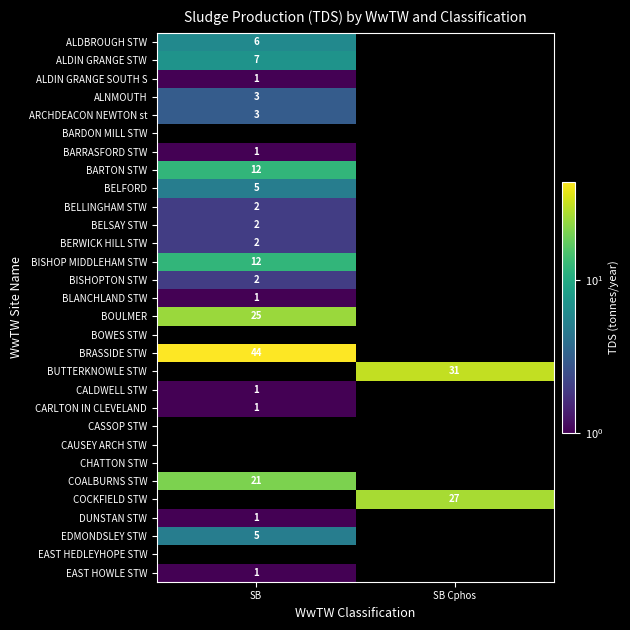

Is it true that COCKFIELD STW equals 27 at SB Cphos?

True